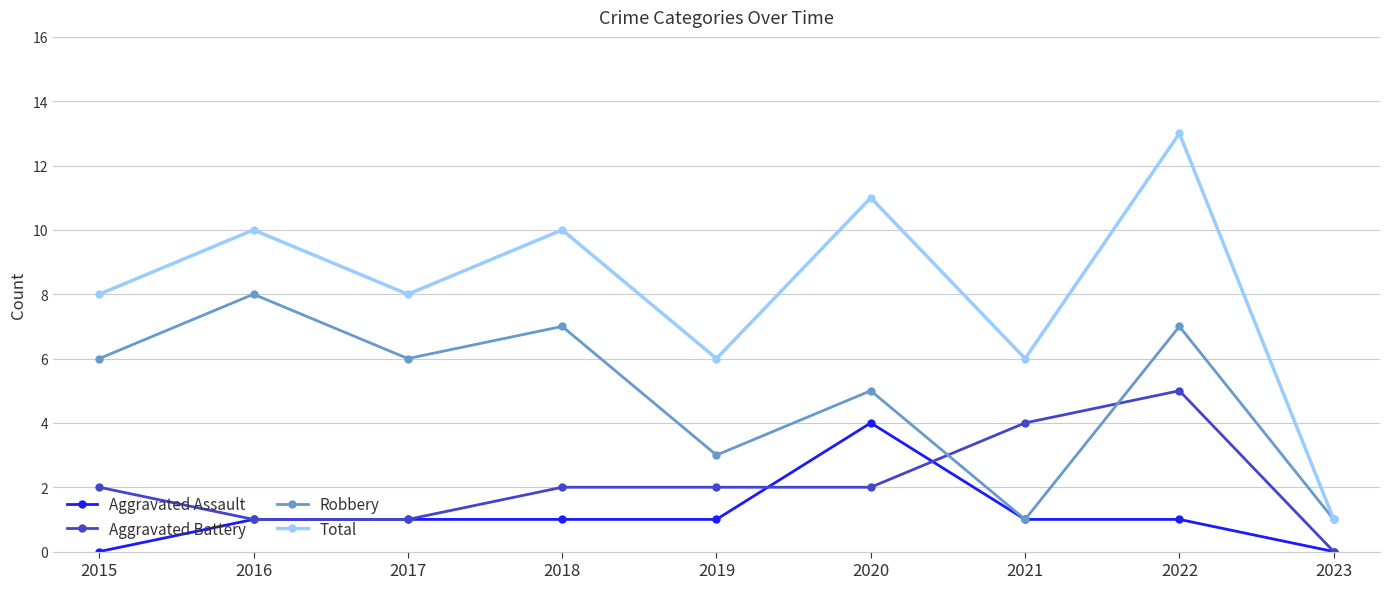

What is the total value across all series at 2021?

12